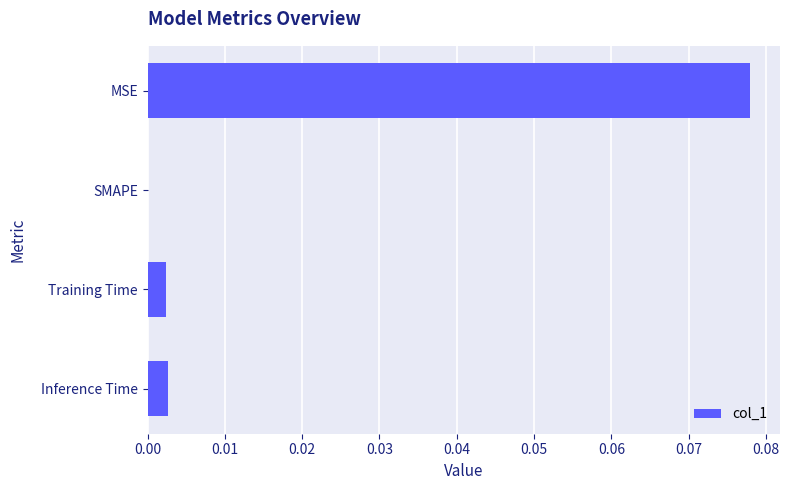

Between SMAPE and MSE, which is larger?

MSE